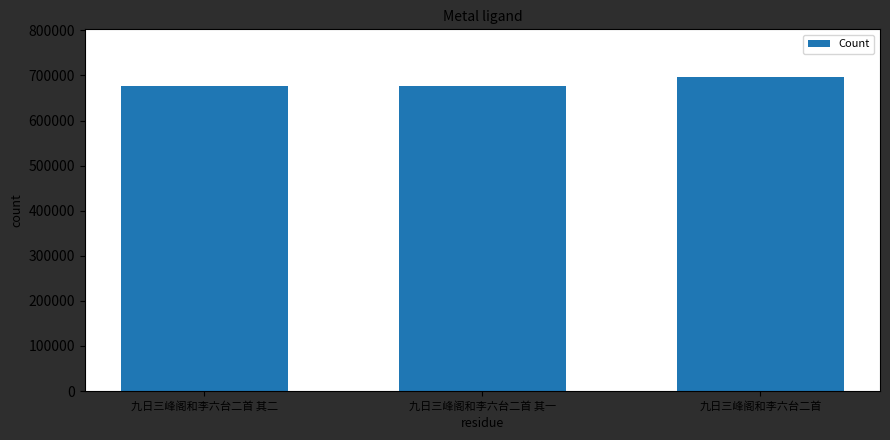

What is the approximate value at 九日三峰阁和李六台二首?

697611